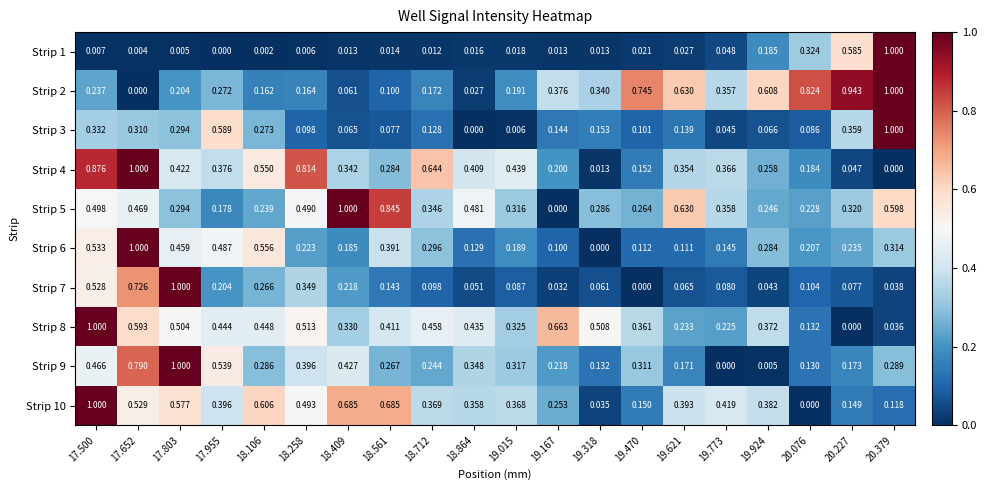

What is the total value across all series at 17.803?

4.8